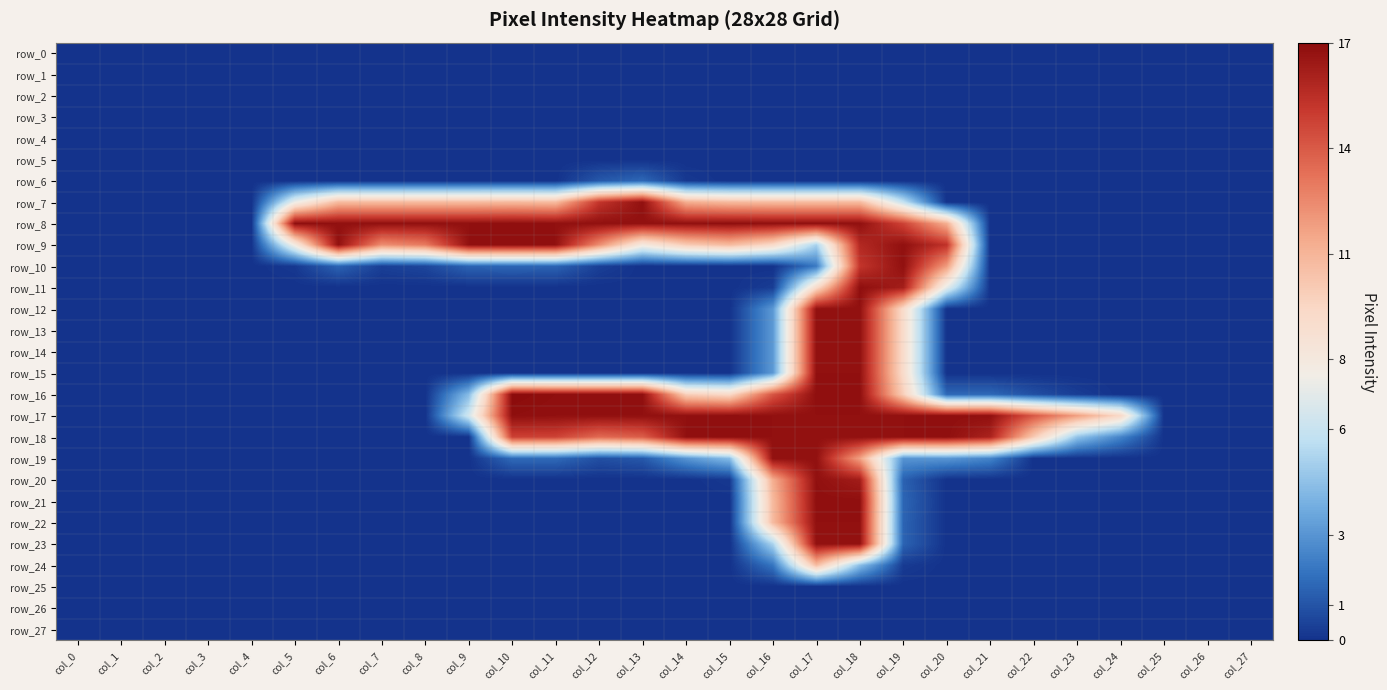

At which category does the chart reach its minimum across all series?

col_0